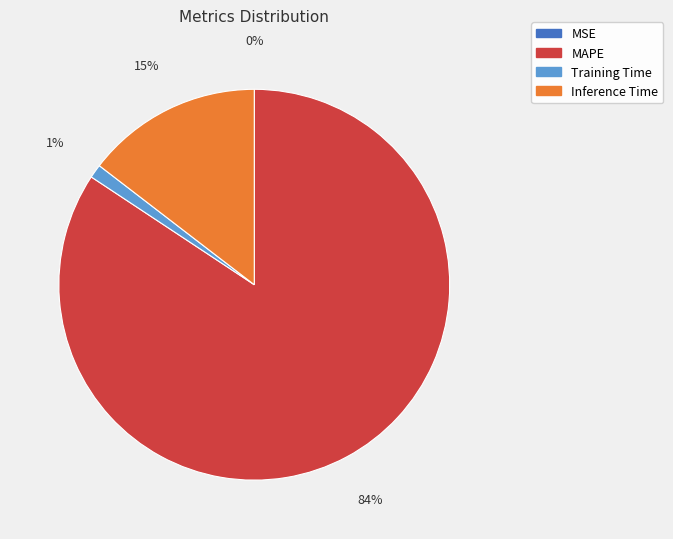

Do Training Time and MAPE together represent more than half of the pie?

Yes